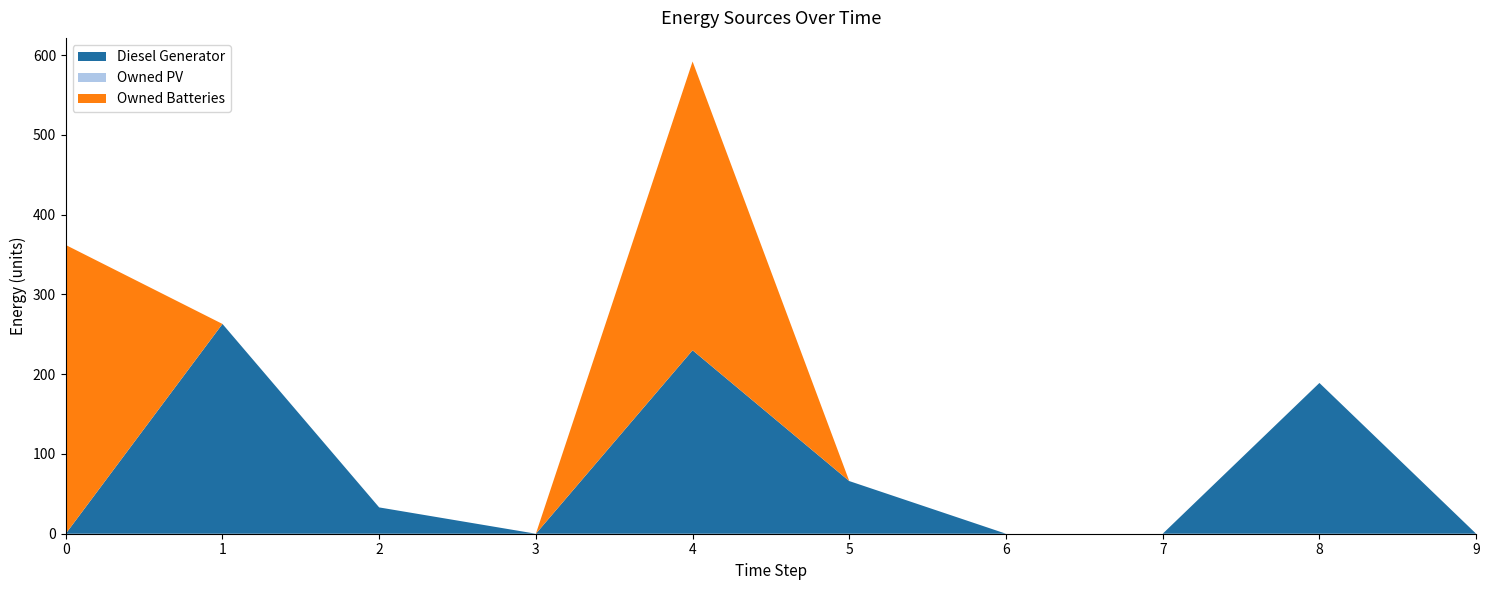

Reading left to right, what are all the values shown in this chart?

Diesel Generator: 0=0	1=263	2=33	3=0	4=230	5=66	6=0	7=0	8=189	9=0
Owned PV: 0=0	1=0	2=0	3=0	4=0	5=0	6=0	7=0	8=0	9=0
Owned Batteries: 0=362	1=0	2=0	3=0	4=362	5=0	6=0	7=0	8=0	9=0